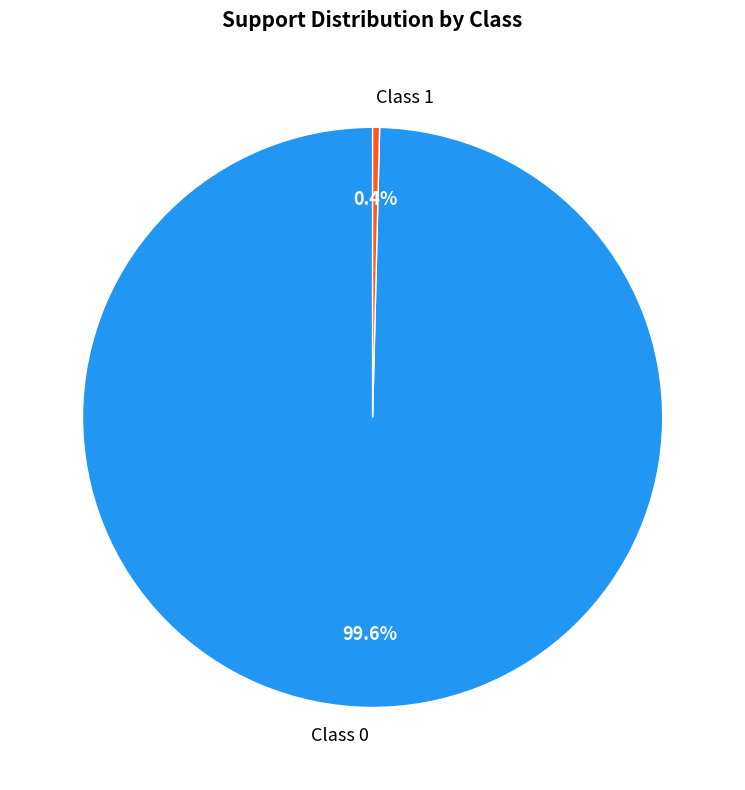

To the nearest percent, what is the average slice percentage?

50%